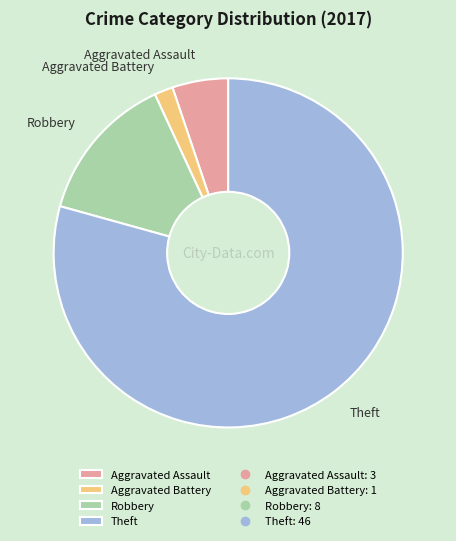

Does Theft represent more than half of the total?

Yes